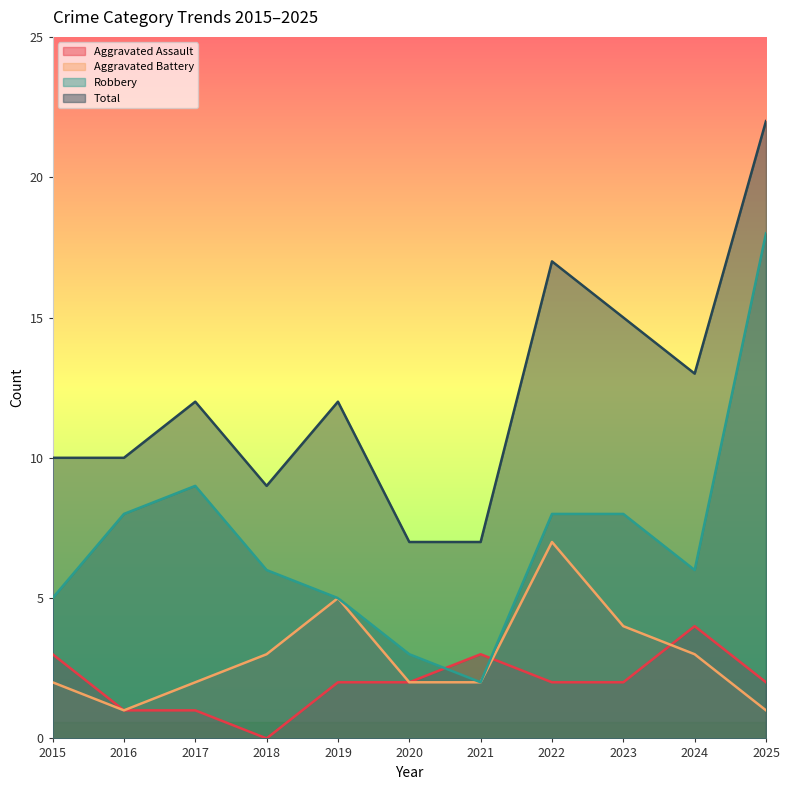

Rank the categories by Aggravated Battery value from highest to lowest.

2022, 2019, 2023, 2018, 2024, 2015, 2017, 2020, 2021, 2016, 2025